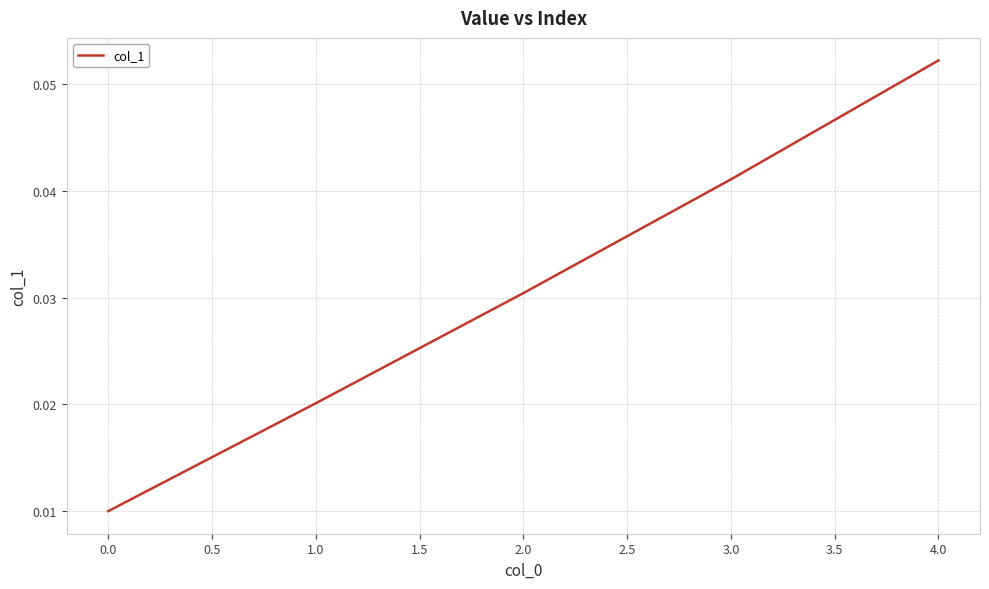

Is it true that the value at 4.0 is 0.0?

False